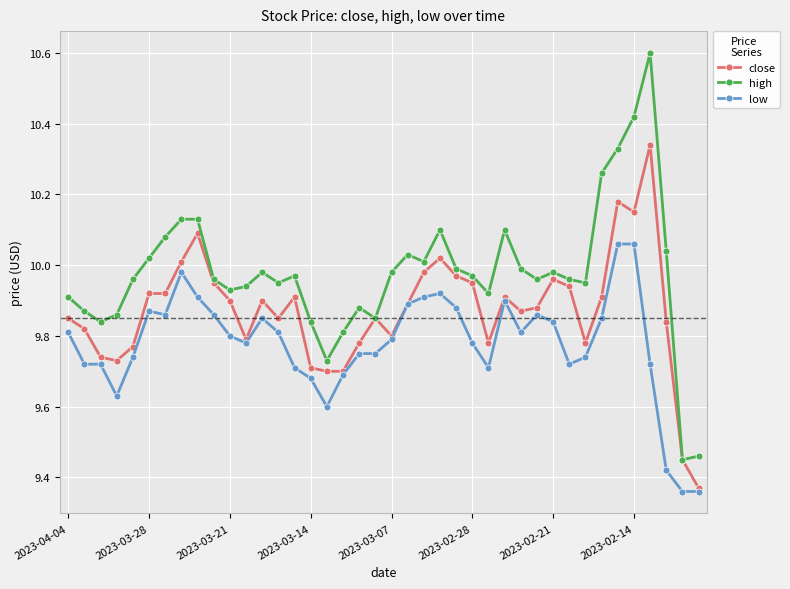

List the series in order of their peak value, lowest first.

low, close, high